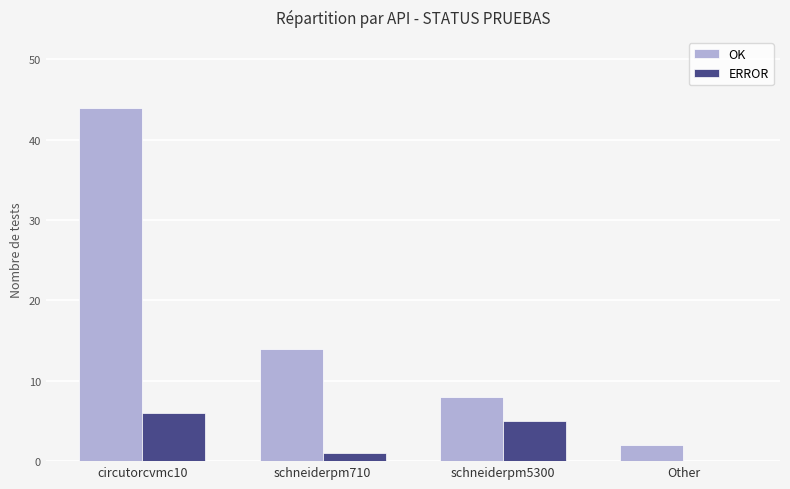

What are all the series names shown in the legend?

OK, ERROR